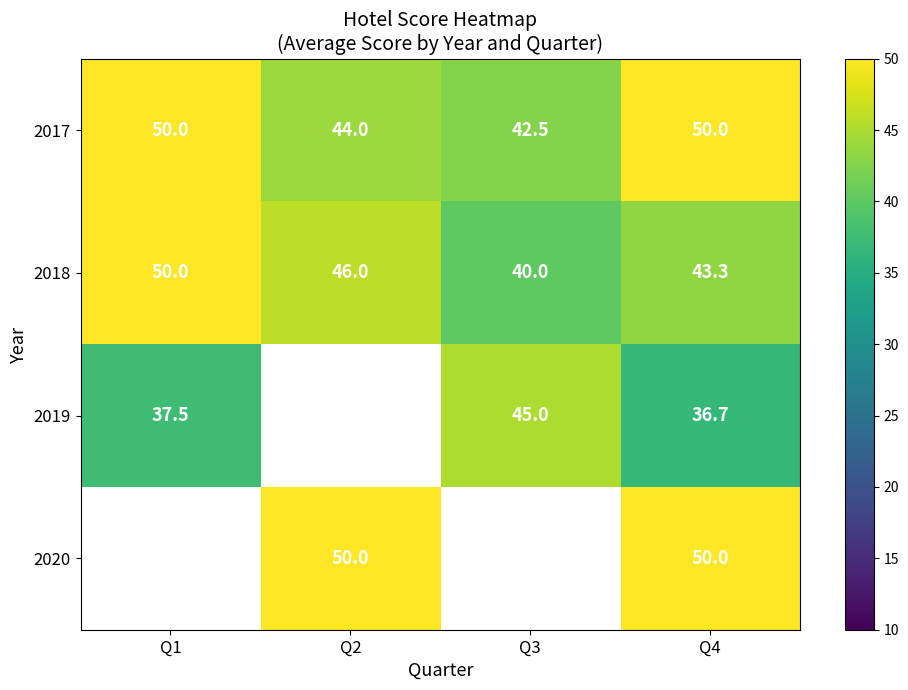

Rank the series at Q3 from lowest to highest value.

2018, 2017, 2019, 2020